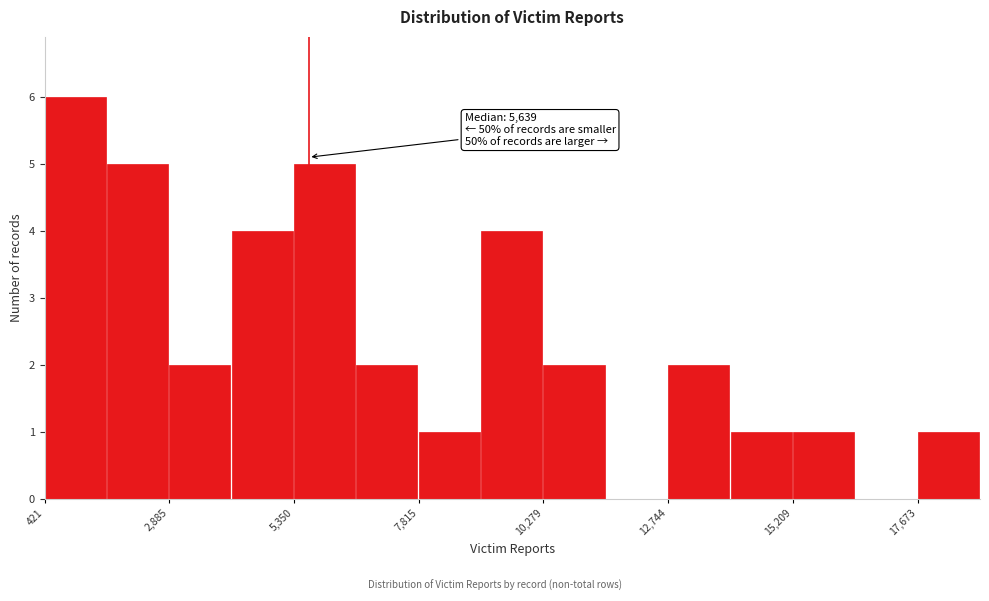

Read against the x-axis, roughly where is the centre of the tallest bar?

1000